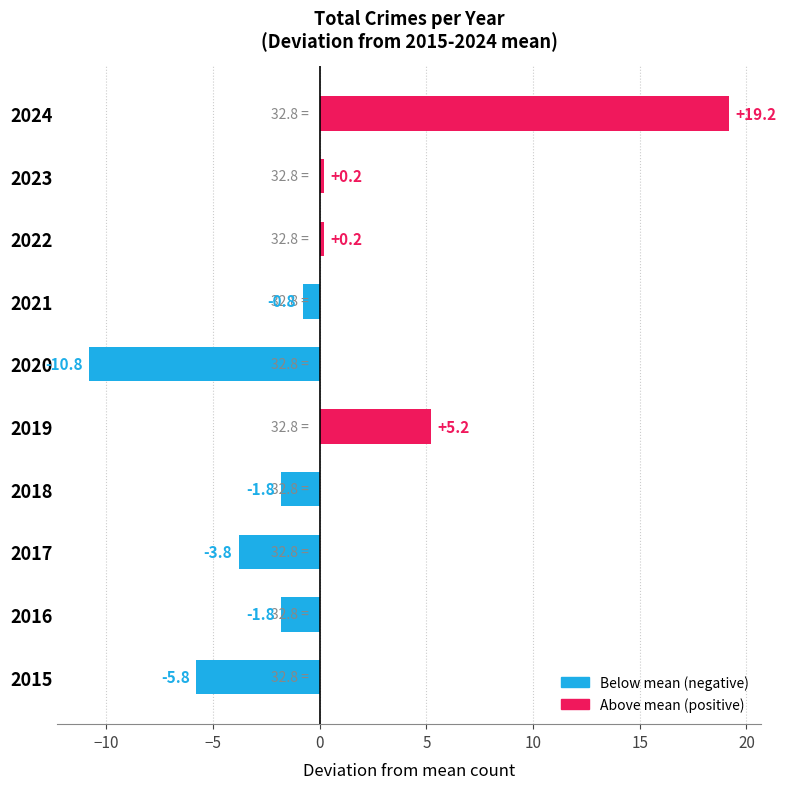

Reading bottom to top, list all the values displayed in this chart.

-5.8	-1.8	-3.8	-1.8	5.2	-10.8	-0.8	0.2	0.2	19.2